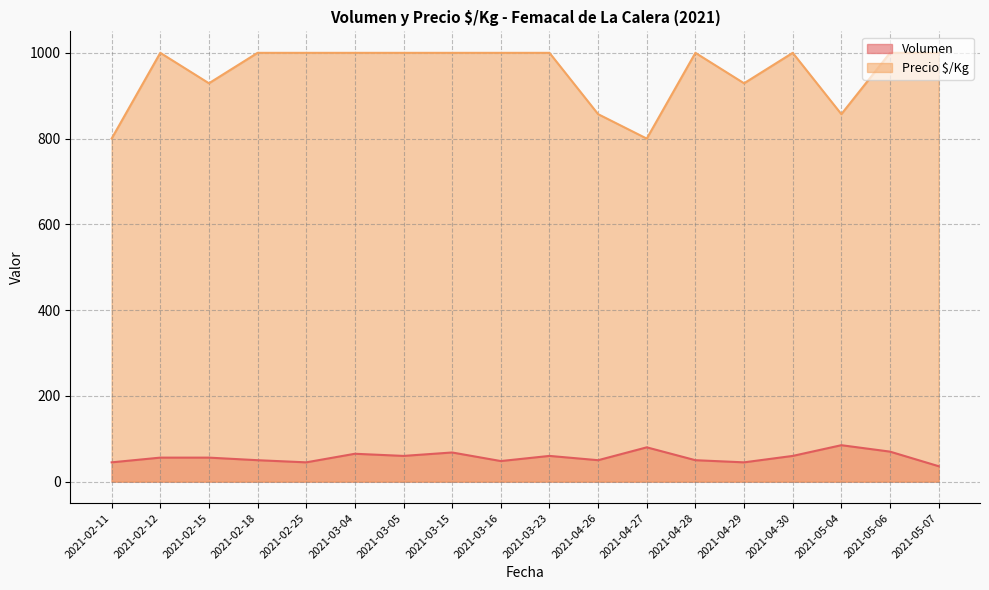

At 2021-05-06, list the series in order from largest to smallest.

Precio $/Kg, Volumen